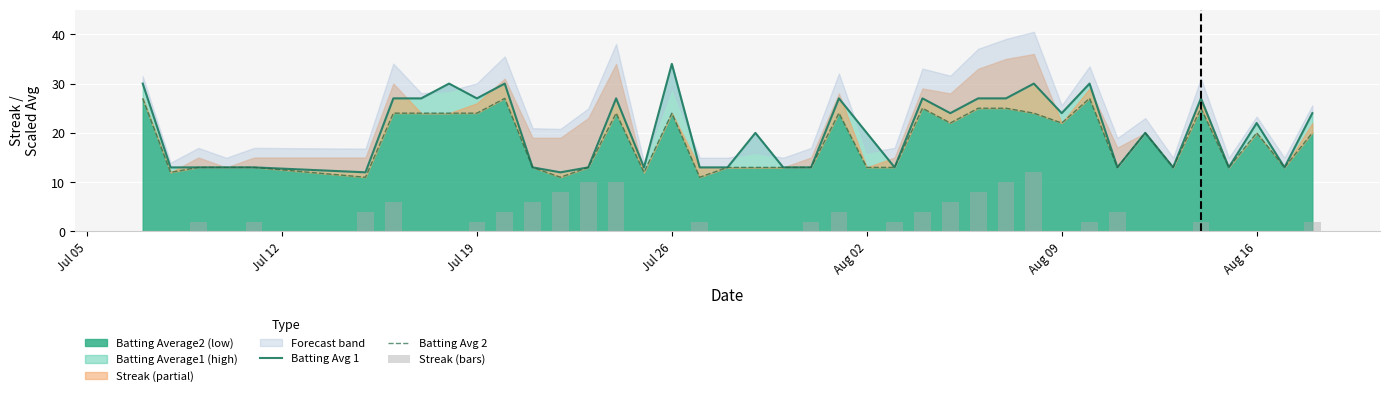

What is the lowest value of the Batting Average2 (low) series?

11.0